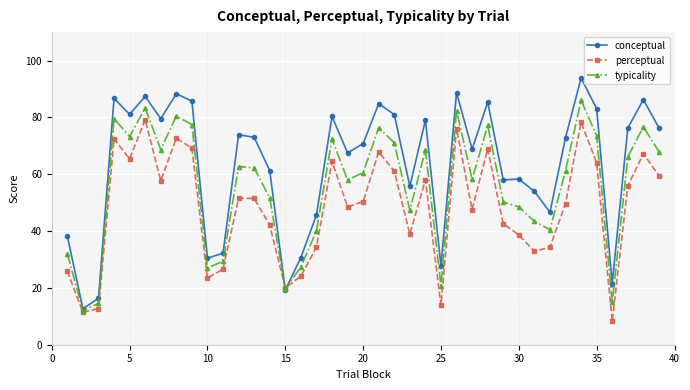

What are all the series names shown in the legend?

conceptual, perceptual, typicality